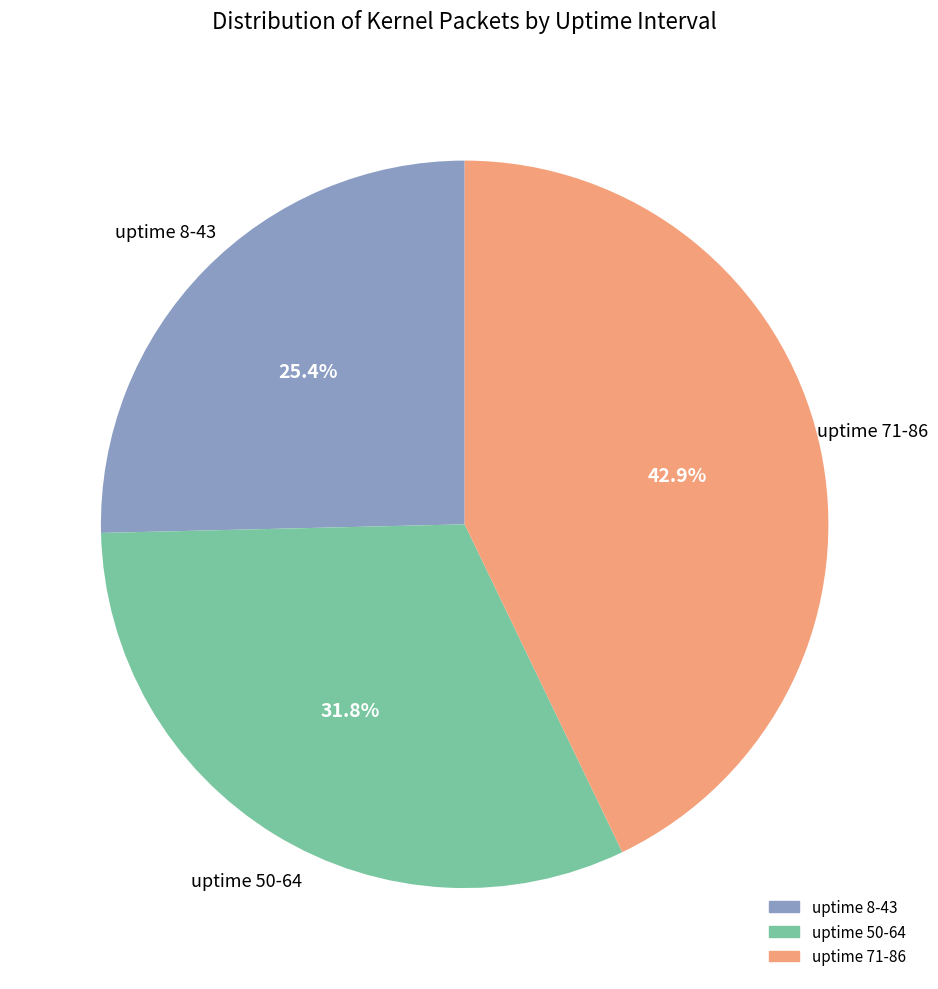

Is there a majority slice in this chart?

No